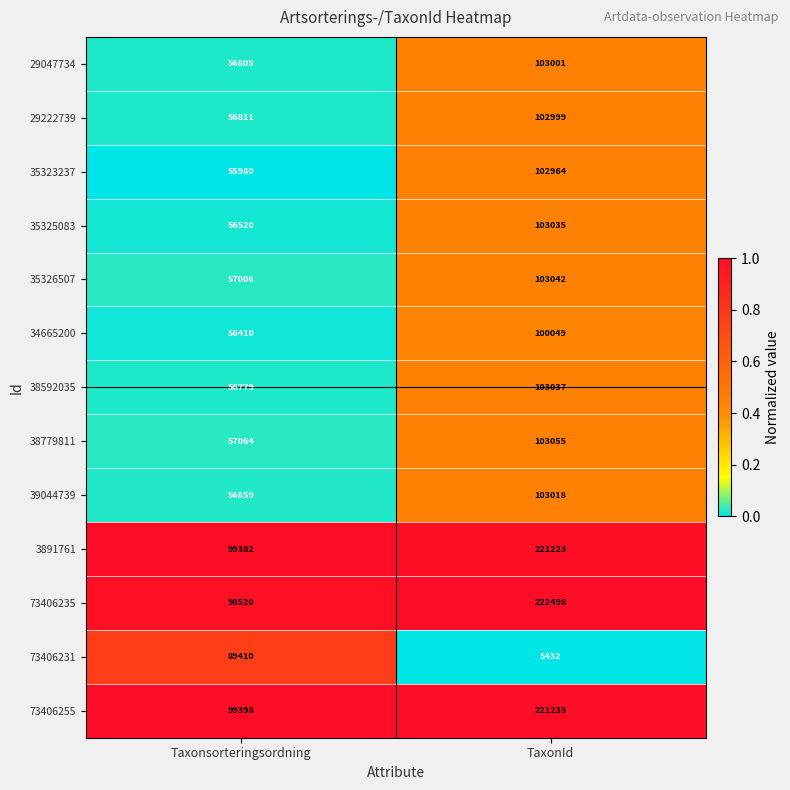

What is the highest value of the 3891761 series?

221223